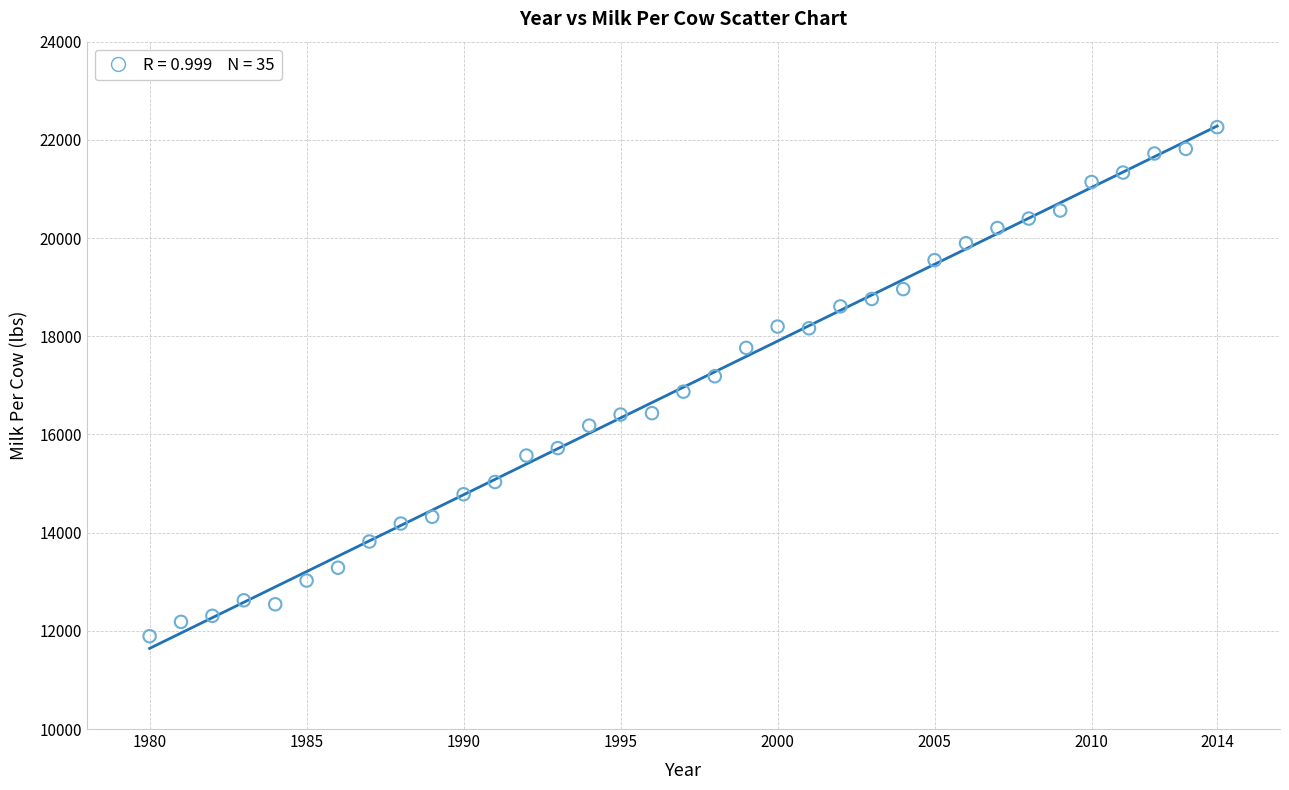

What is the range of X values (max minus min)?

34